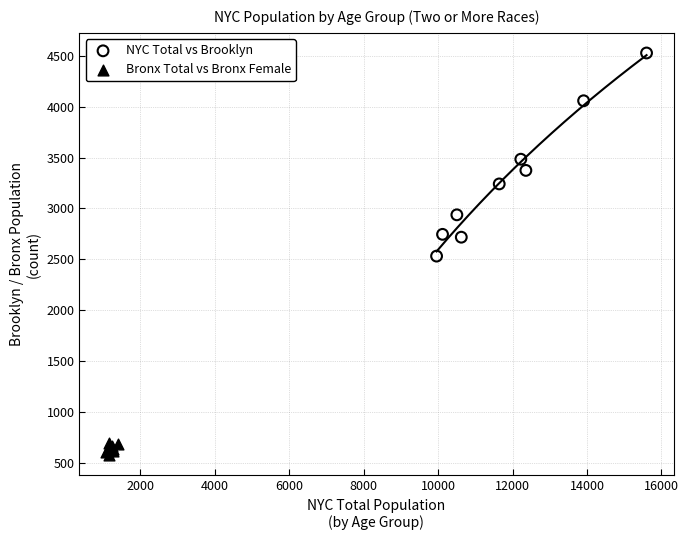

Which series contains the highest Y value?

NYC Total vs Brooklyn